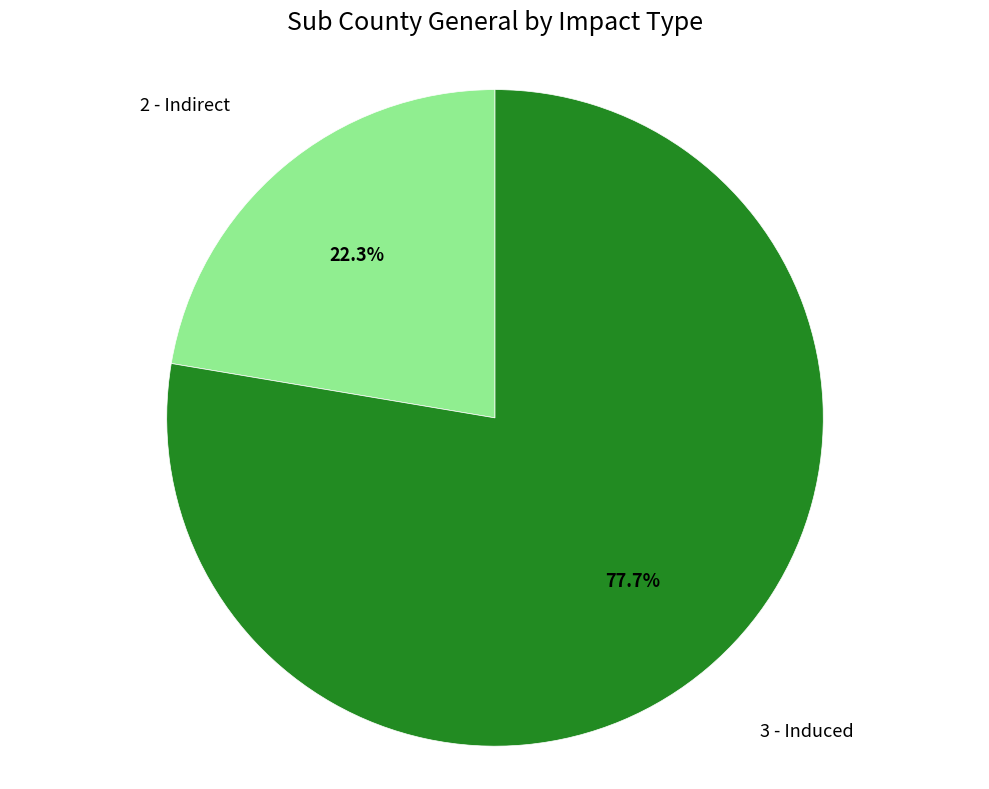

Which category has the smallest portion of the pie?

2 - Indirect